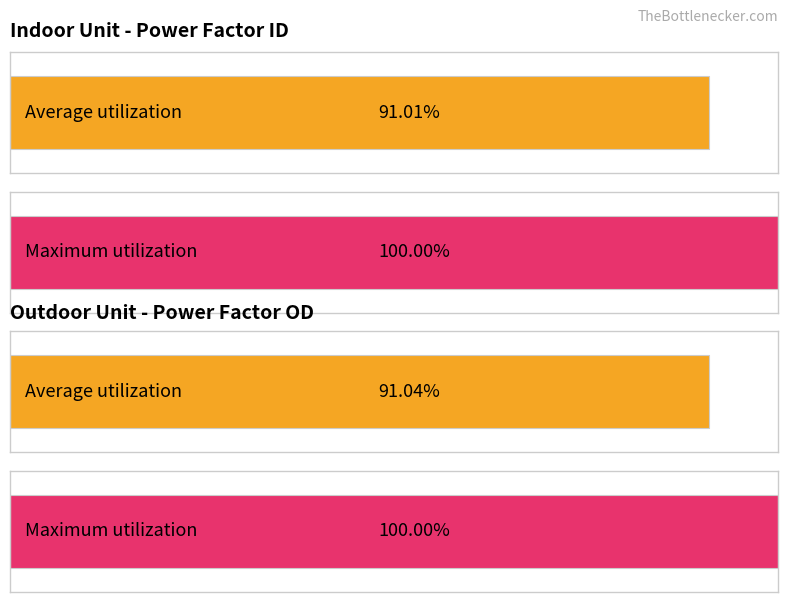

True or false: Average has a value of 123.0 at Power Factor (ID Unit).

False